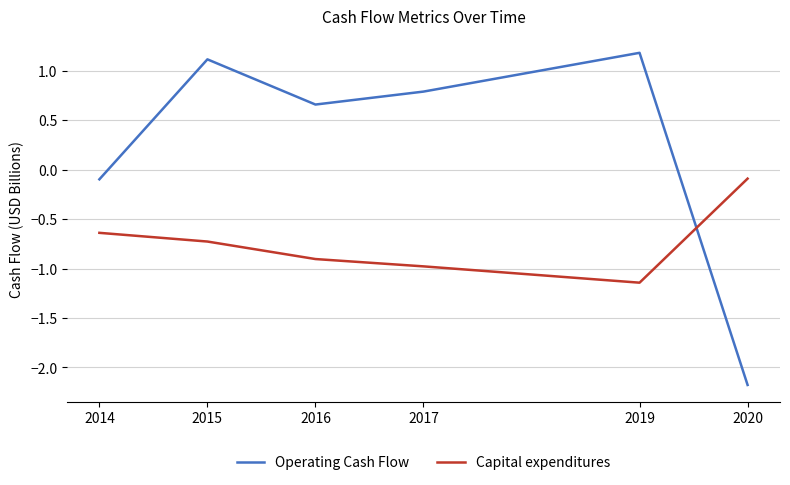

Is it true that Operating Cash Flow equals -2.2 at 2020?

True